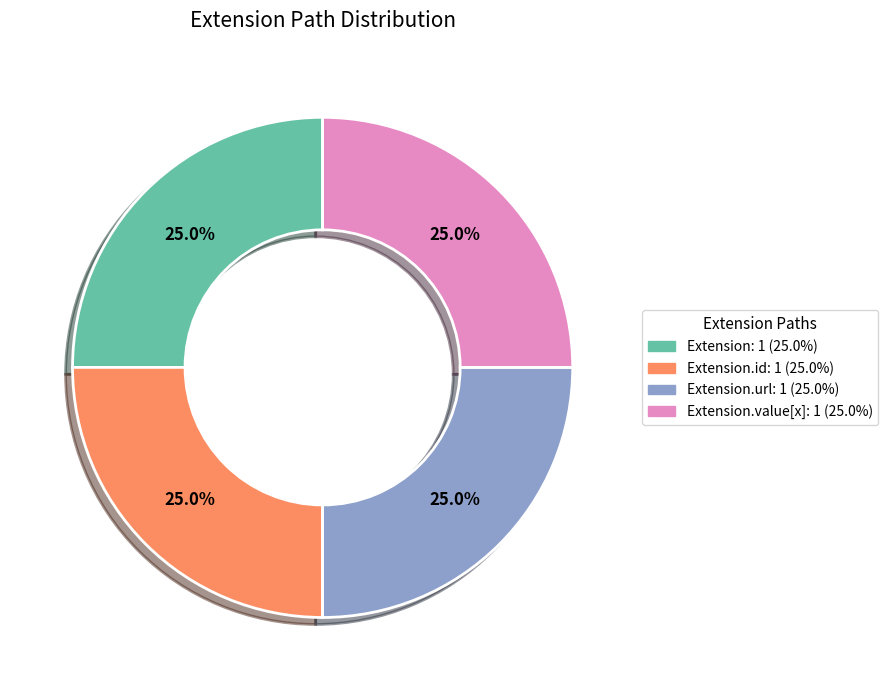

Is there any slice that represents more than half of the pie?

No